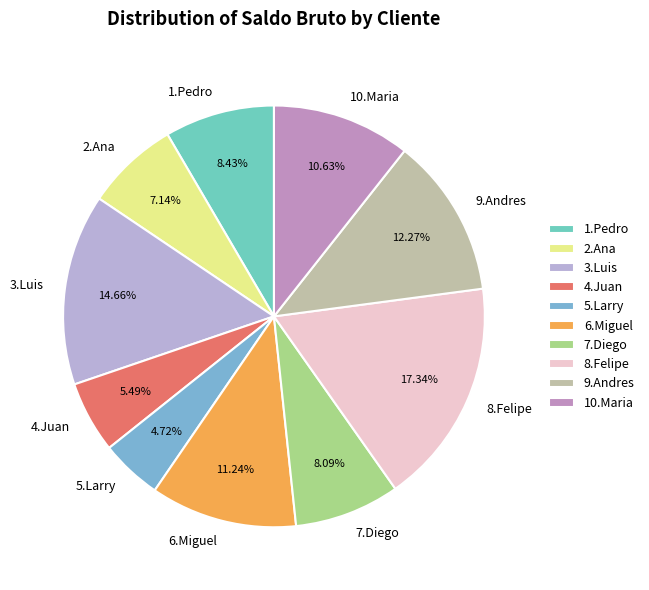

The 3.Luis slice represents 15% of the pie. True or false?

True